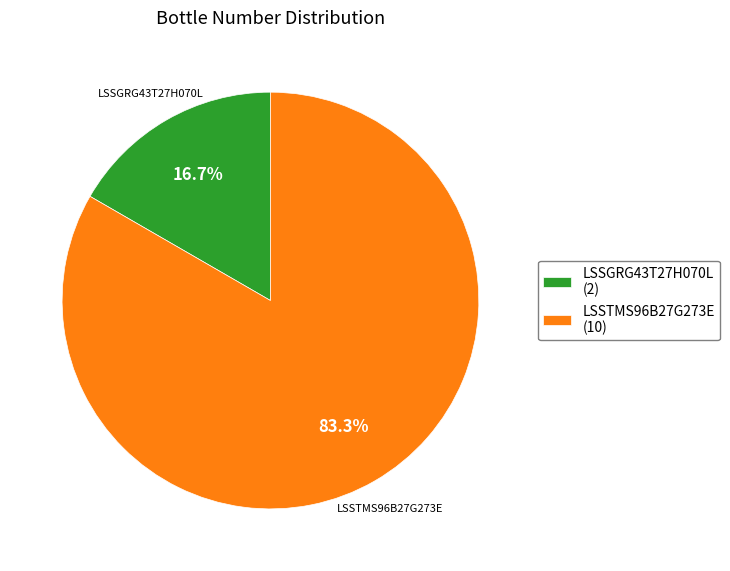

How much of the chart is everything except LSSGRG43T27H070L?

83.3%